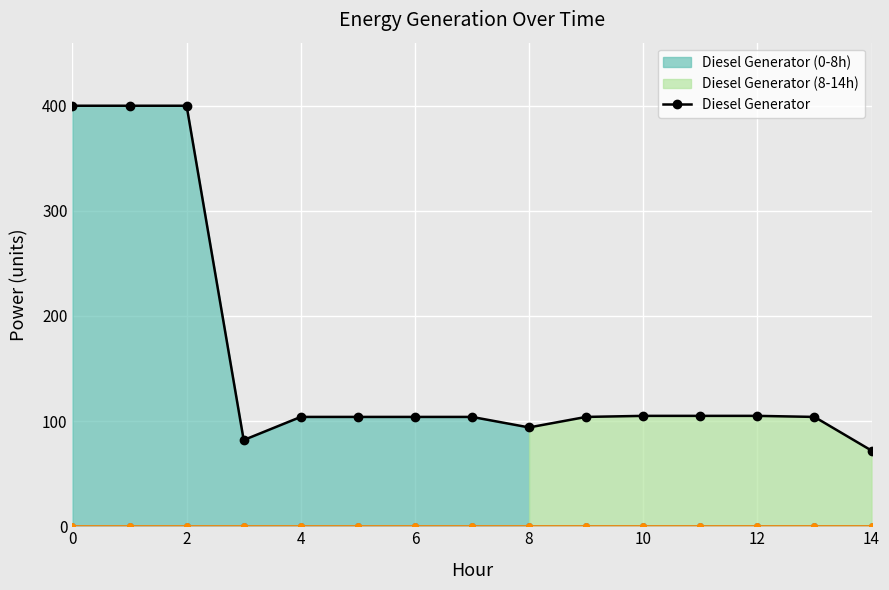

Does the chart display data point markers on the line(s)?

Yes